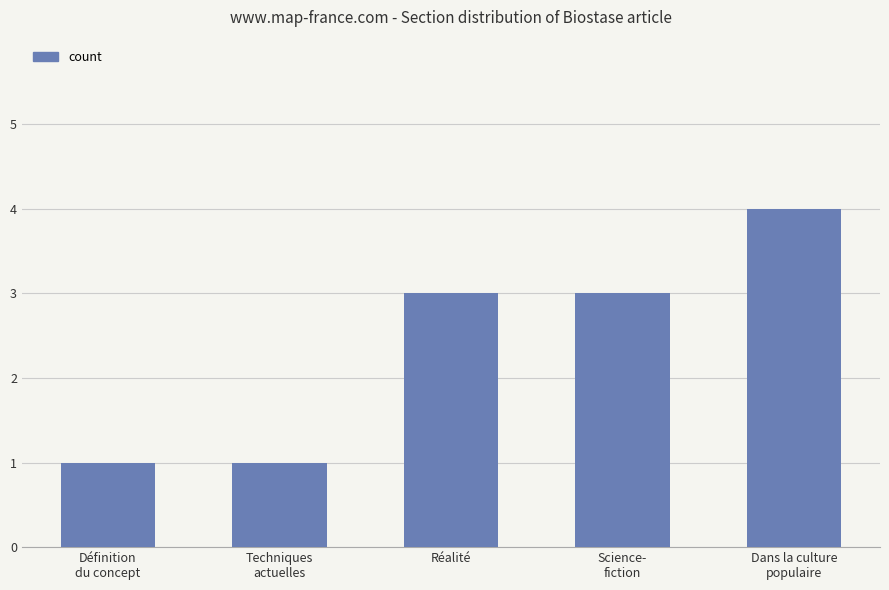

What is the label of the 3rd bar from the right?

Réalité